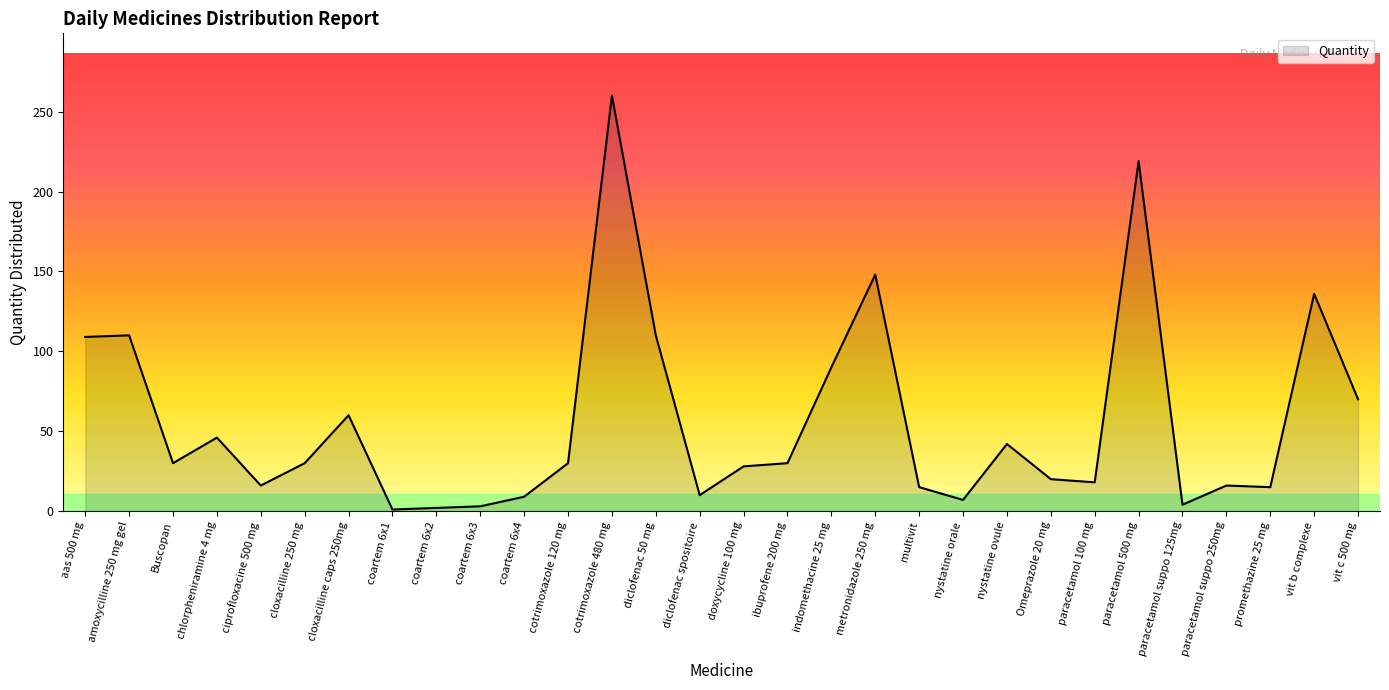

True or false: the data shows 28 at doxycycline 100 mg.

True